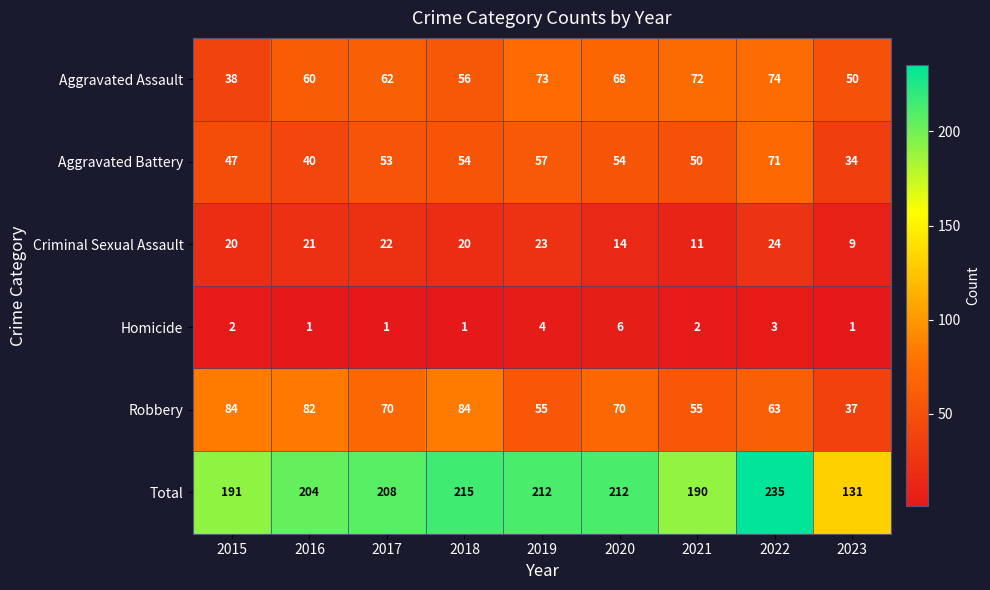

How many distinct data groups are displayed?

6